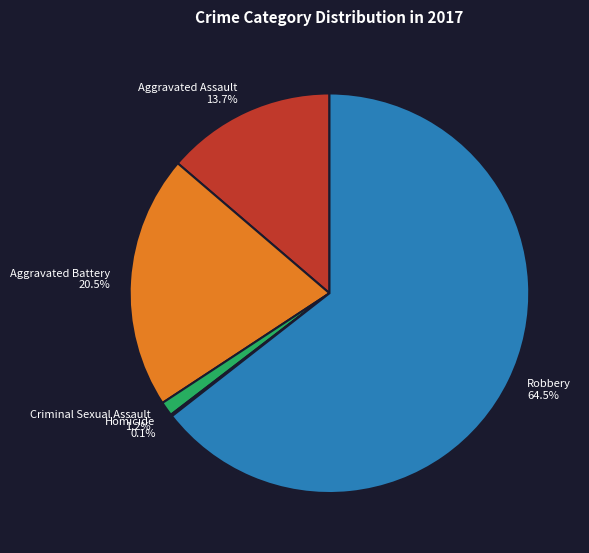

Which category has the biggest portion of the pie?

Robbery